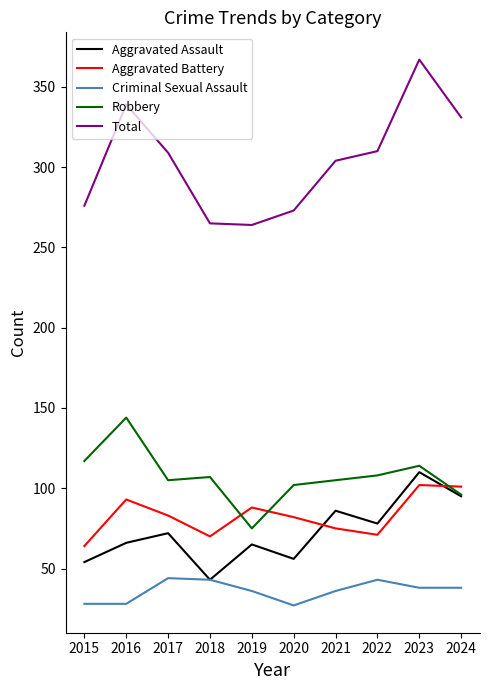

Which series has the largest total across all categories?

Total